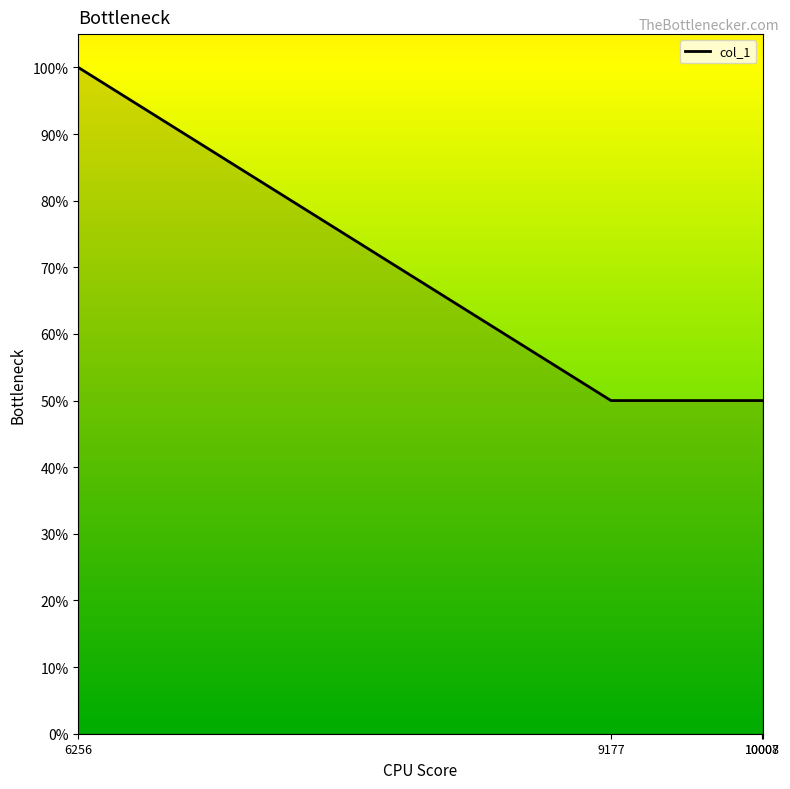

Between 10008 and 6256, which is larger?

6256